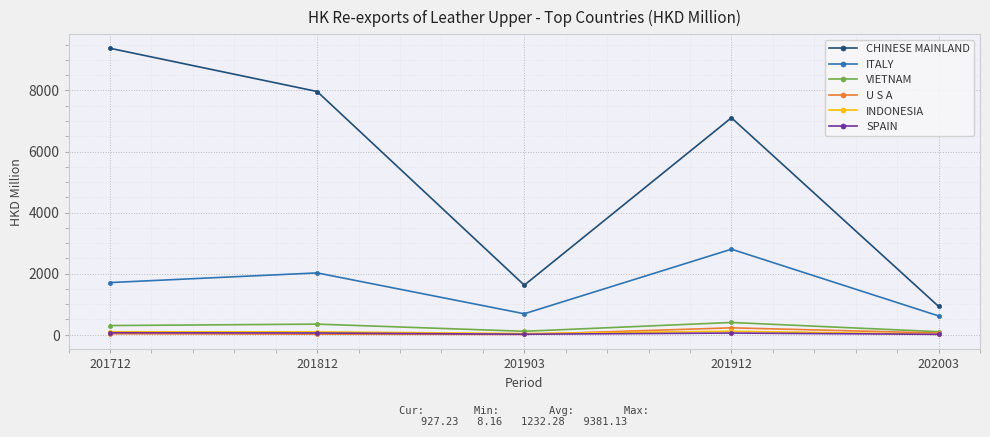

What is the sum of all ITALY values?

7830.7